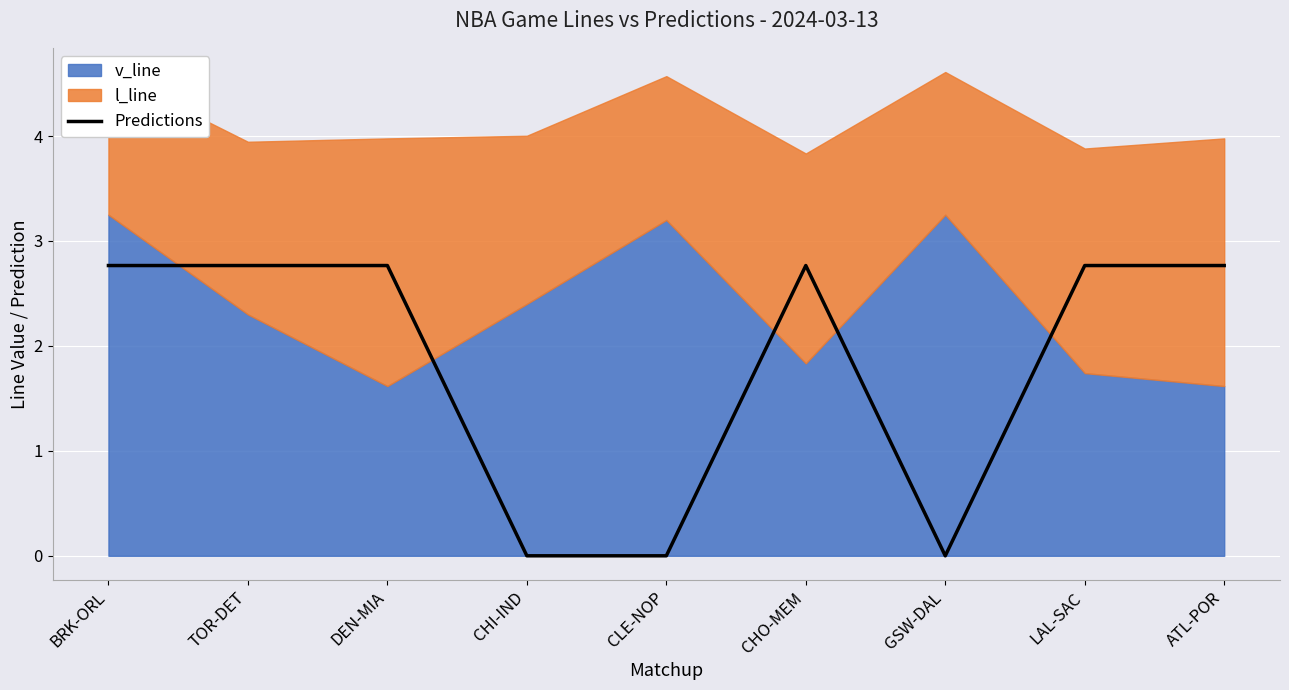

The value of Predictions at ATL-POR is 2.8. True or false?

True